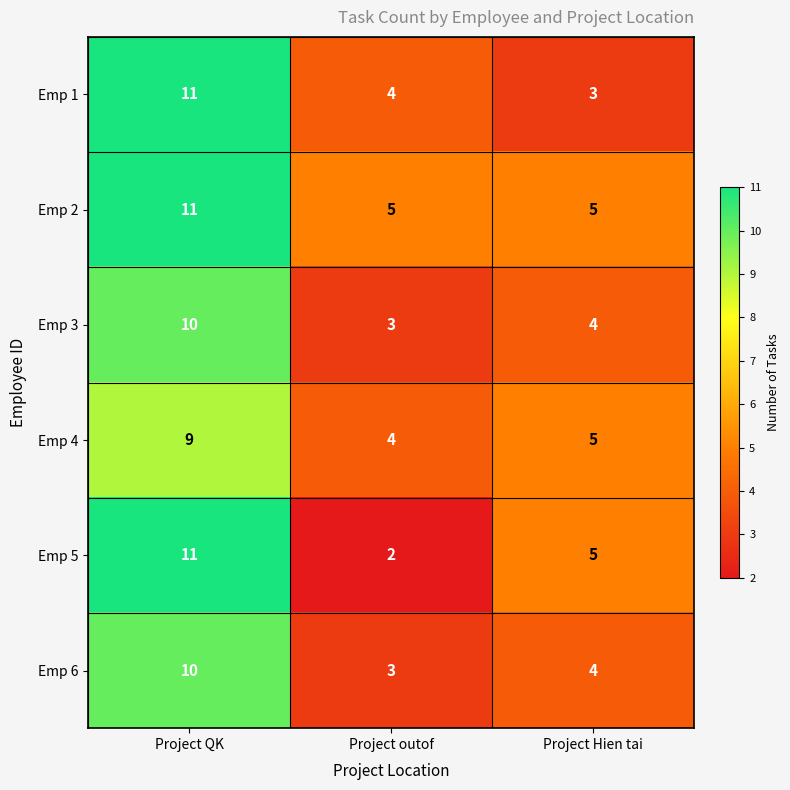

Read the Emp 5 value at Project Hien tai.

5